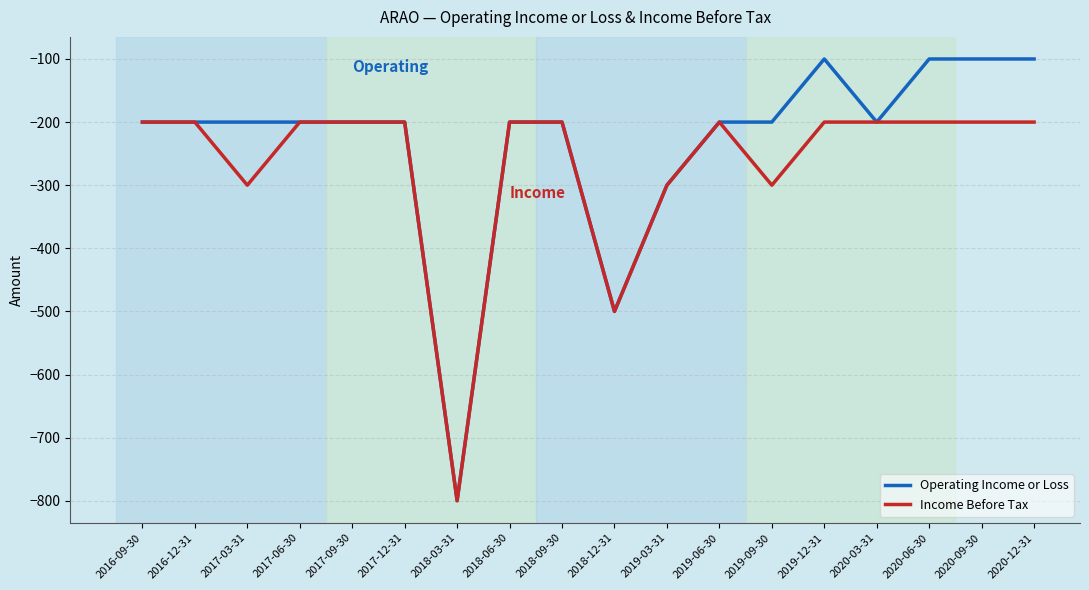

Which series has the largest total across all categories?

Operating Income or Loss